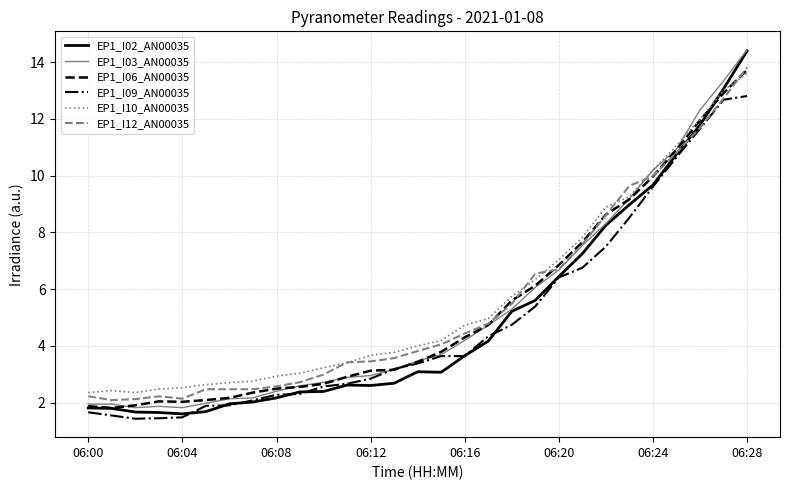

Which series has the widest spread of values?

EP1_I02_AN00035